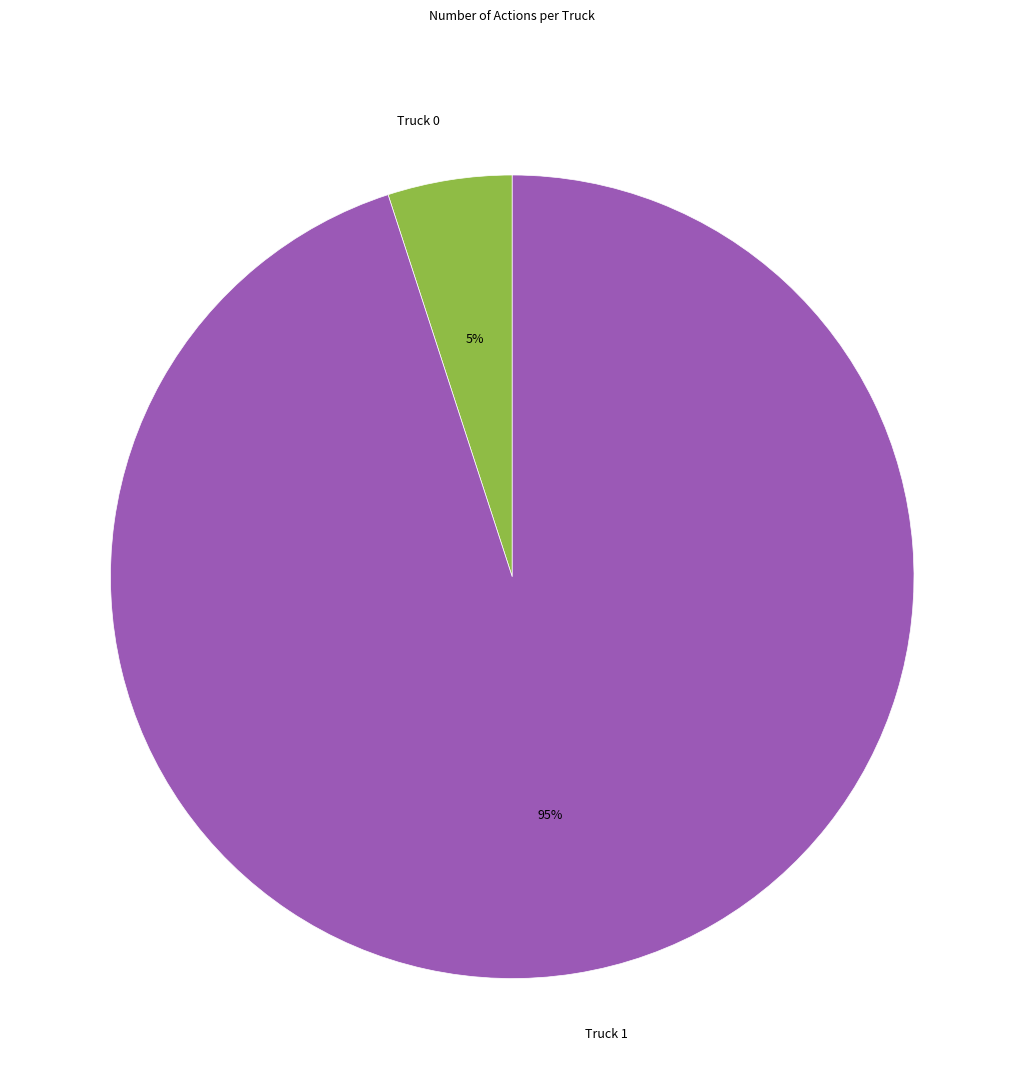

Does any single category account for the majority?

Yes